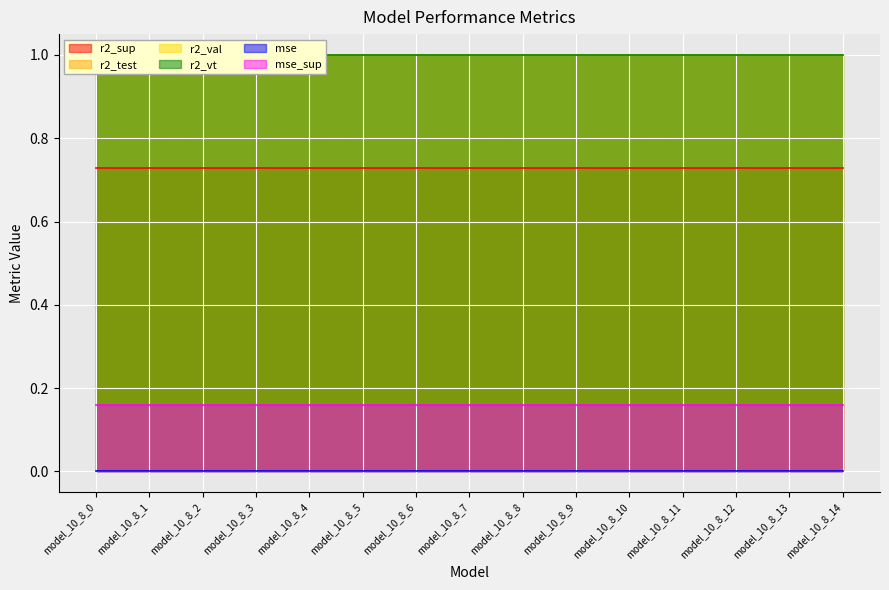

What value does the r2_vt series have at model_10_8_2?

1.0